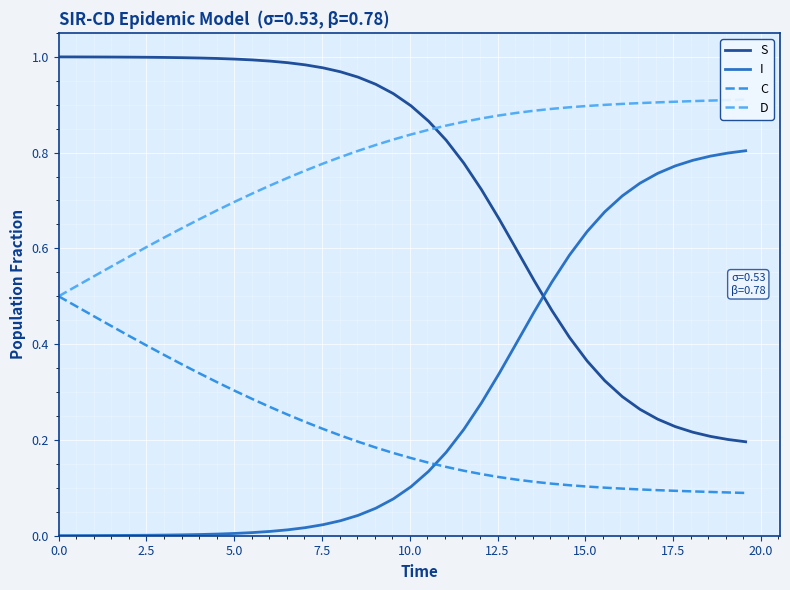

What are all the series names shown in the legend?

S, I, C, D